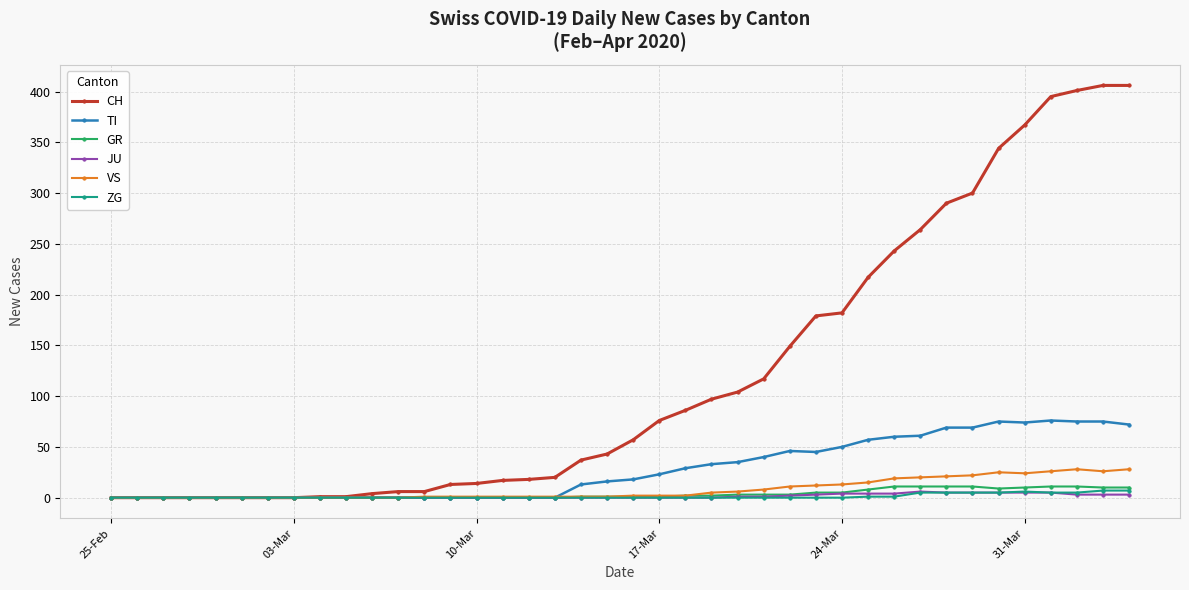

Which series has the largest total across all categories?

CH